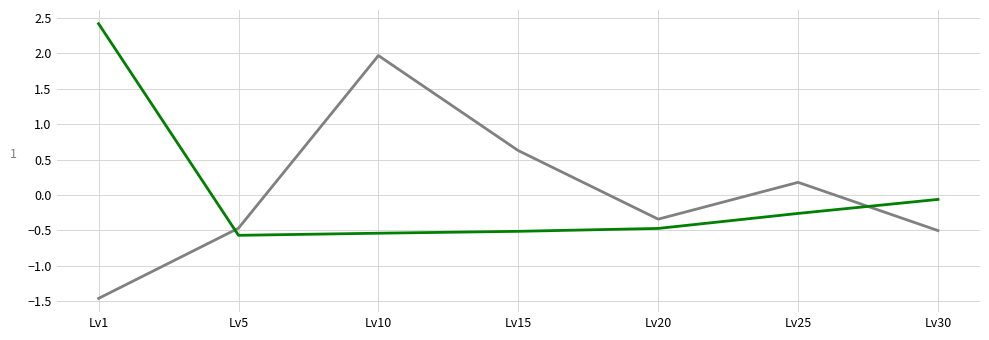

How many categories are shown in the chart?

7